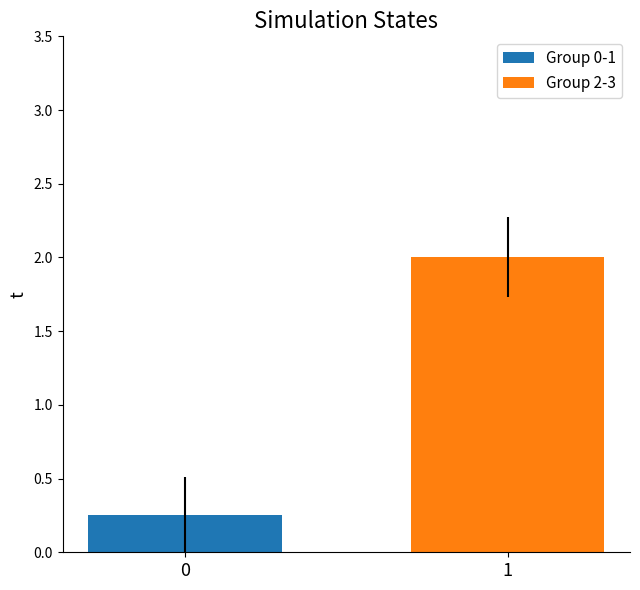

List the series in order of their overall mean, highest first.

Group 2-3, Group 0-1